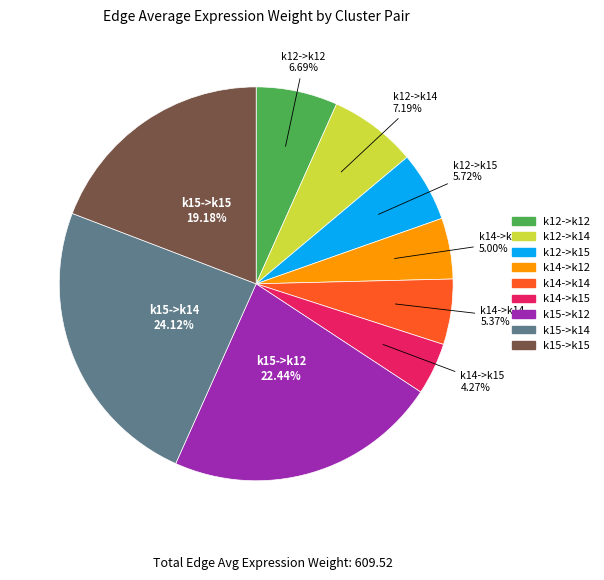

To the nearest percent, what portion does k14->k15 represent?

4%